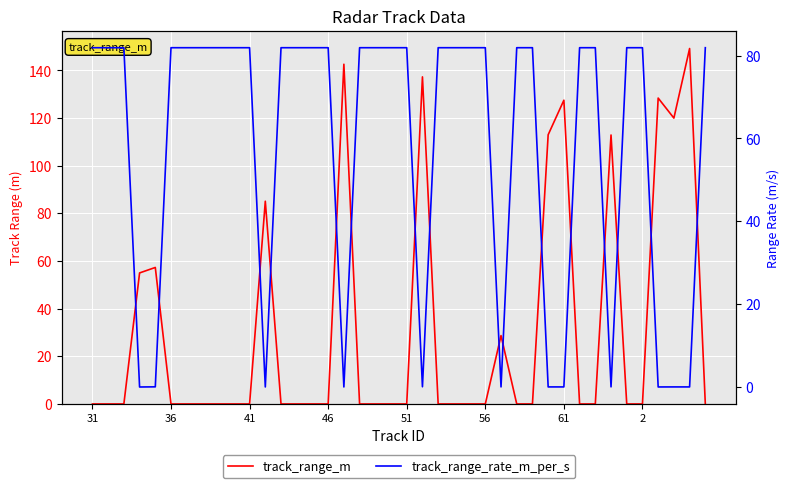

After their last crossing, which series has the higher values: track_range_rate_m_per_s or track_range_m?

track_range_rate_m_per_s